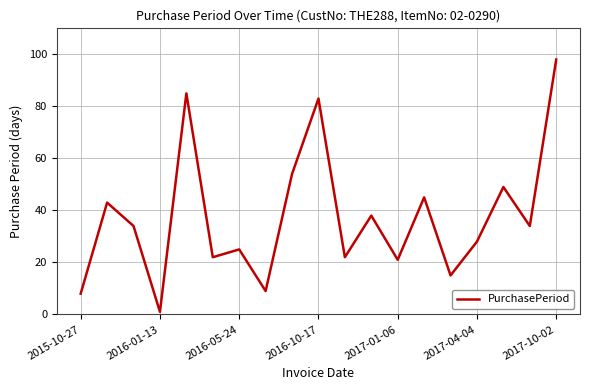

What is the sum of all values?

714